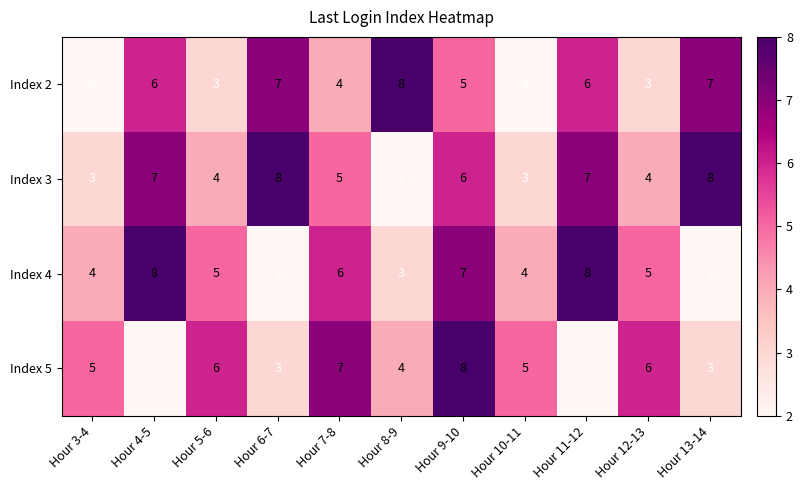

Where does the Index 4 series first go above 5?

Hour 4-5